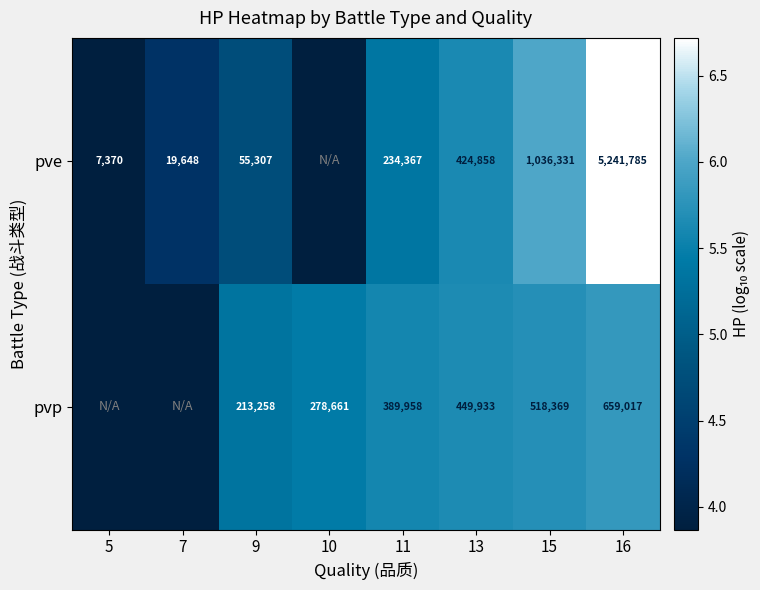

True or false: pvp has a value of 7.9 at 13.

False